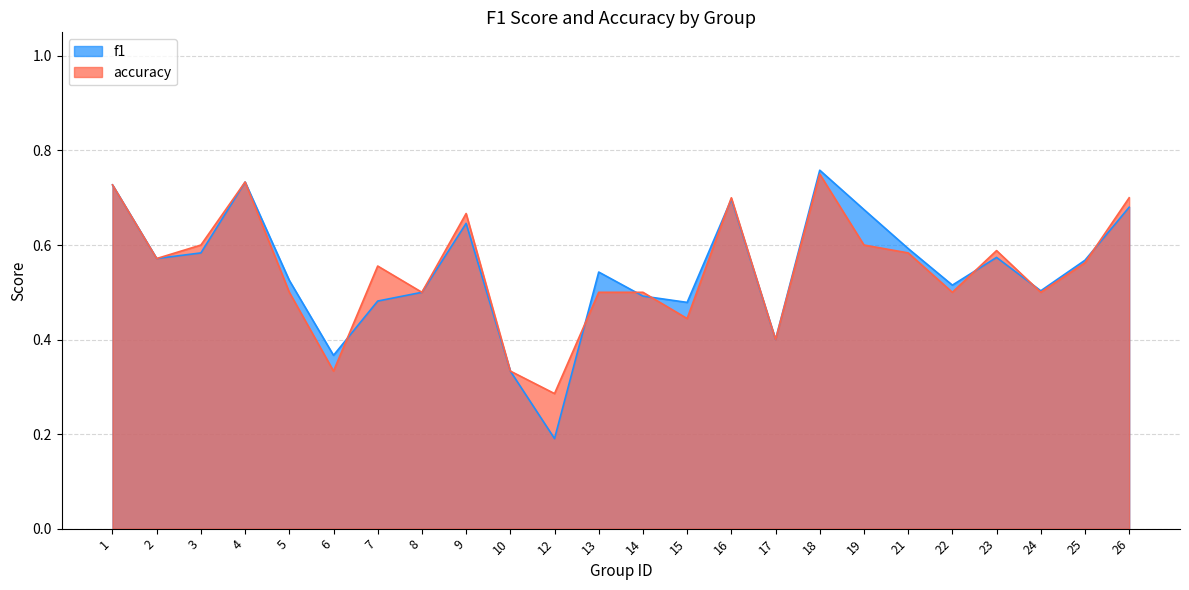

At which category does the chart reach its minimum across all series?

12